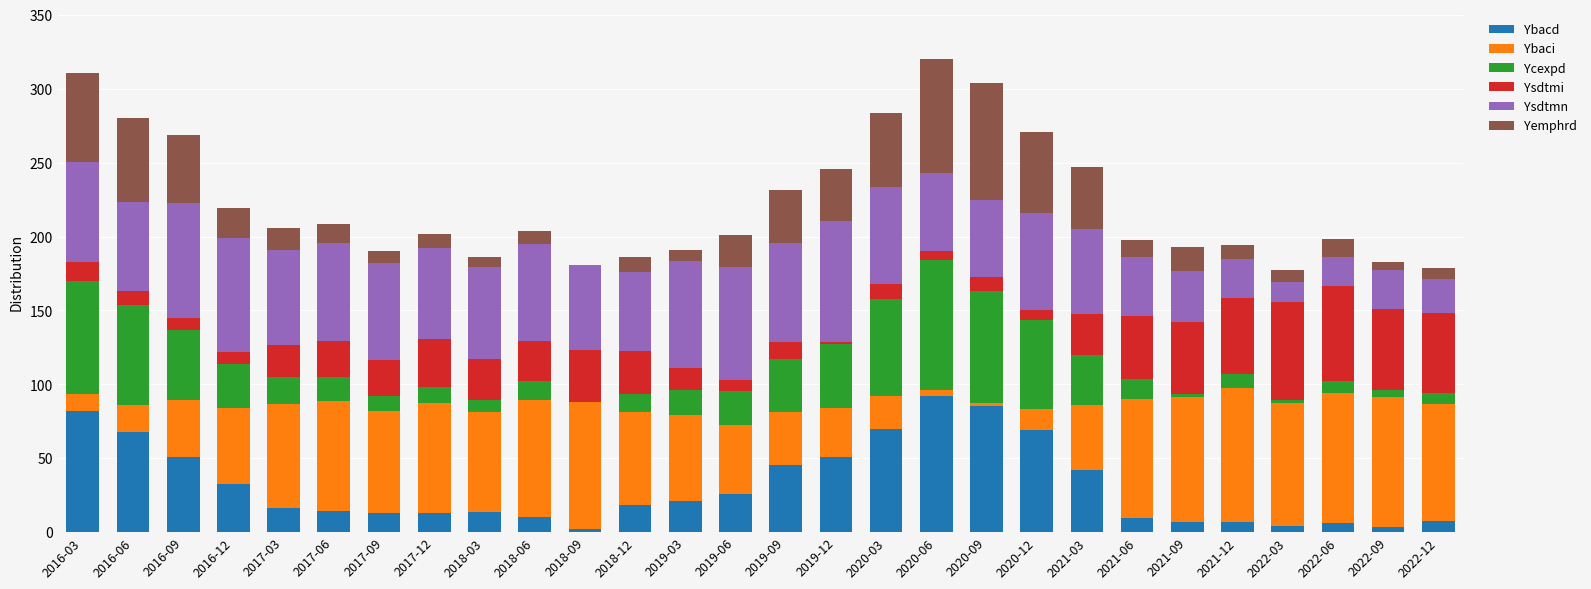

What is the total value across all series at 2018-12?

186.4